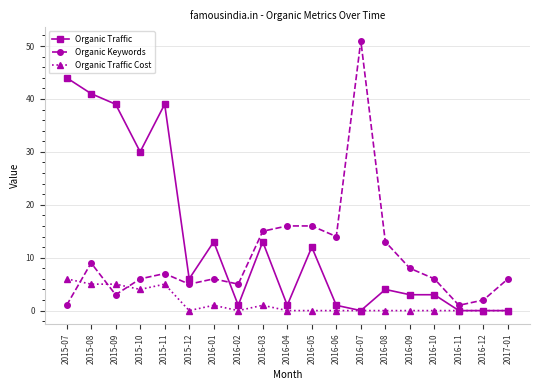

At 2016-04, list the series in order from smallest to largest.

Organic Traffic Cost, Organic Traffic, Organic Keywords